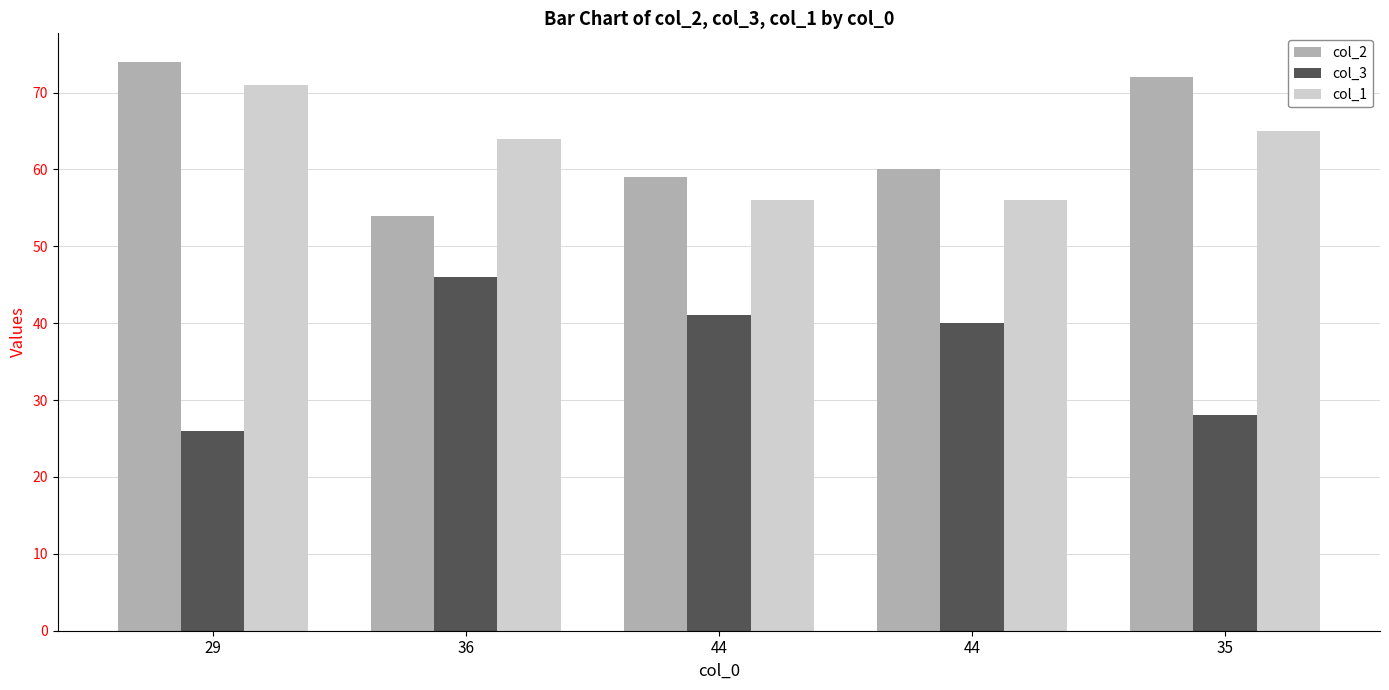

Are the bars horizontal?

No